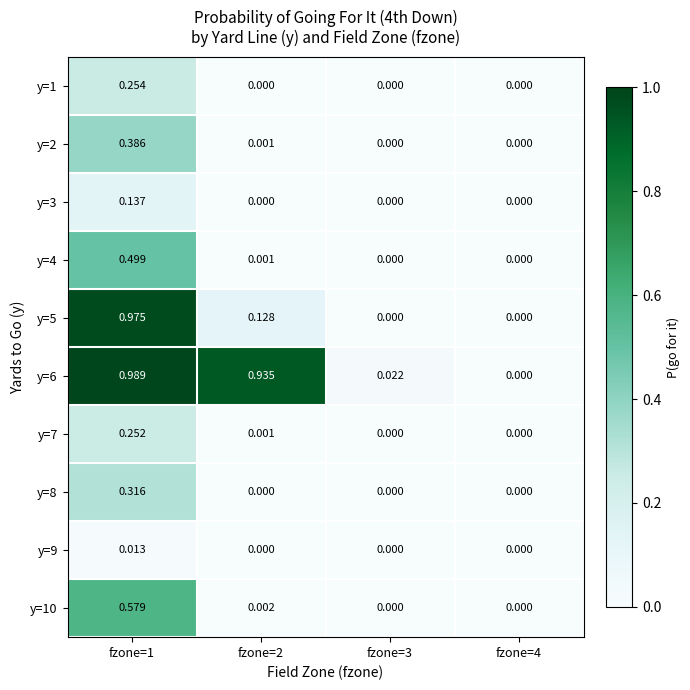

Which series has the largest range (max minus min)?

y=6